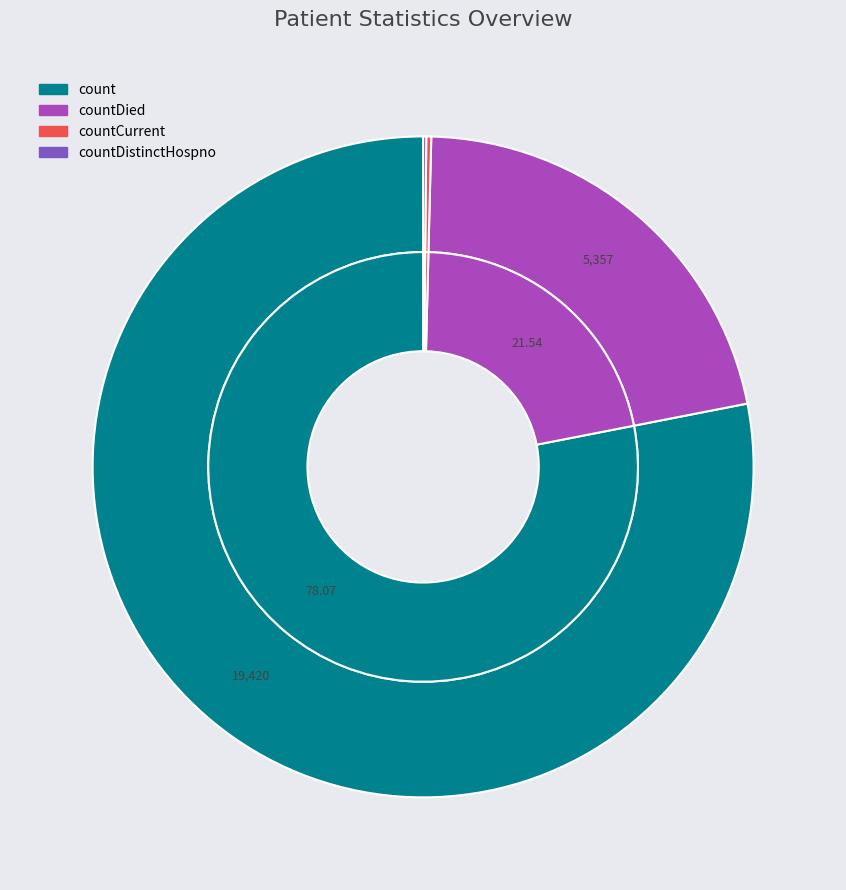

True or false: count accounts for 78% of the total.

True